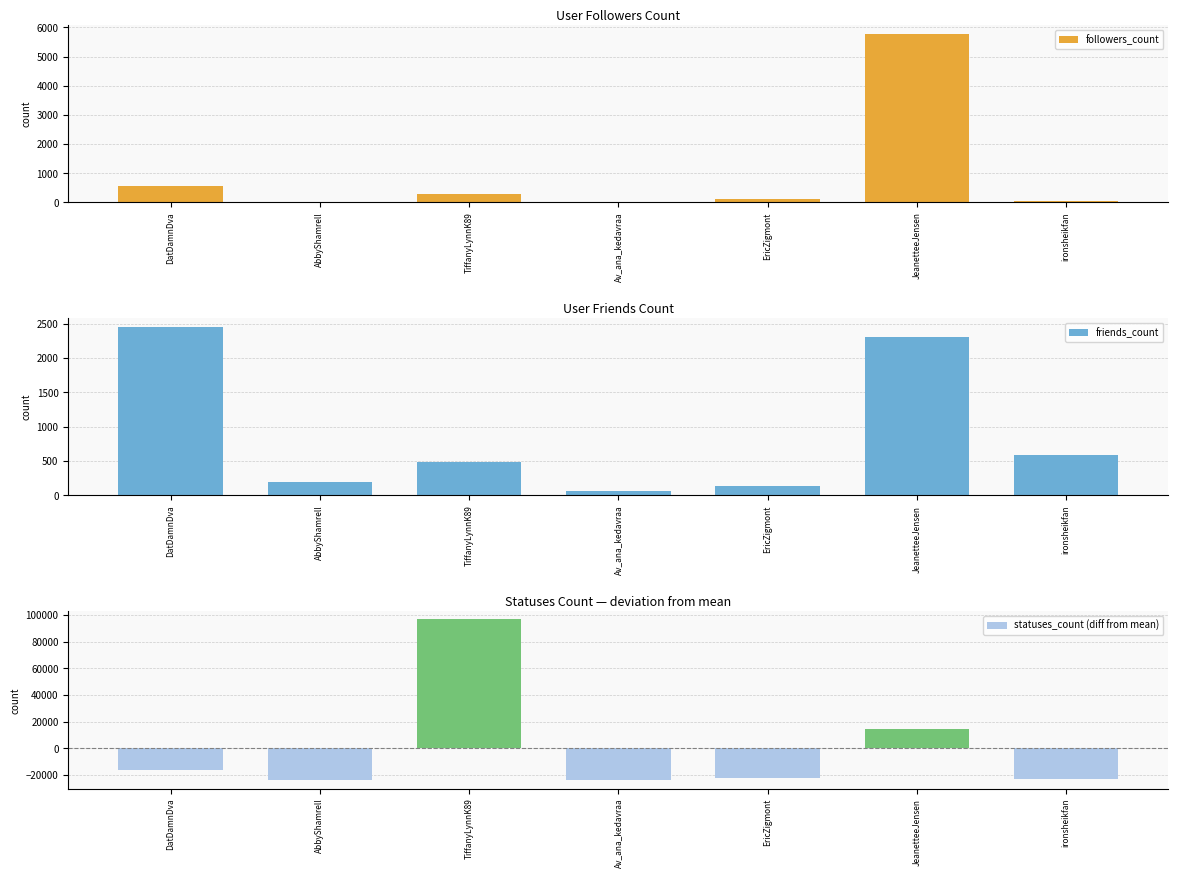

At how many categories does at least one series exceed 80041?

1